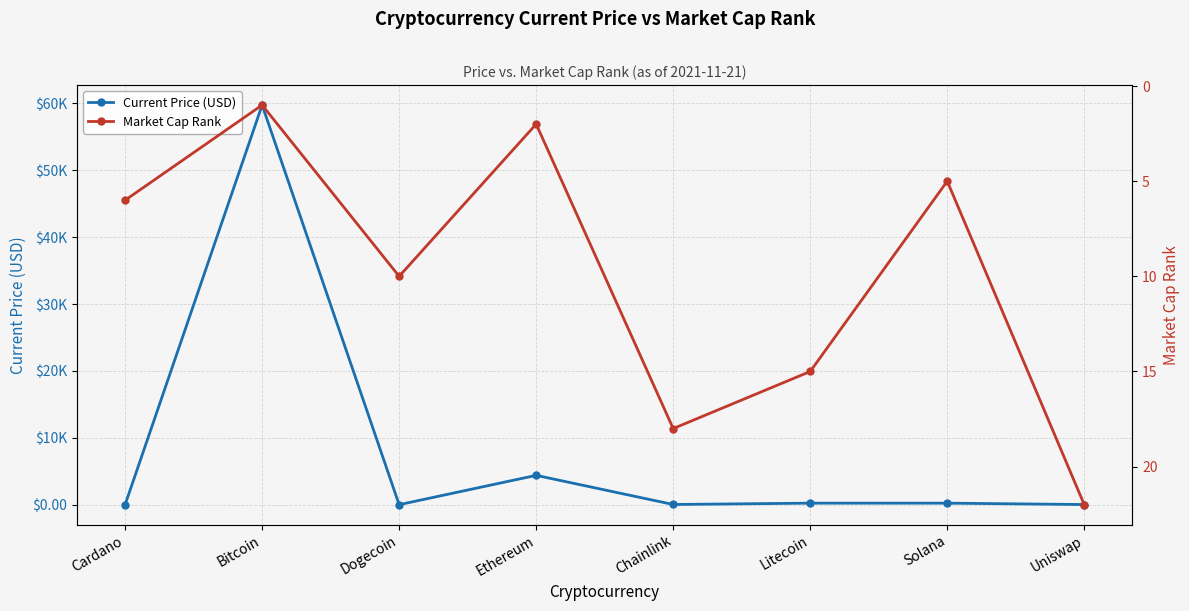

True or false: Market Cap Rank has more than 0 points higher than both neighbors.

True